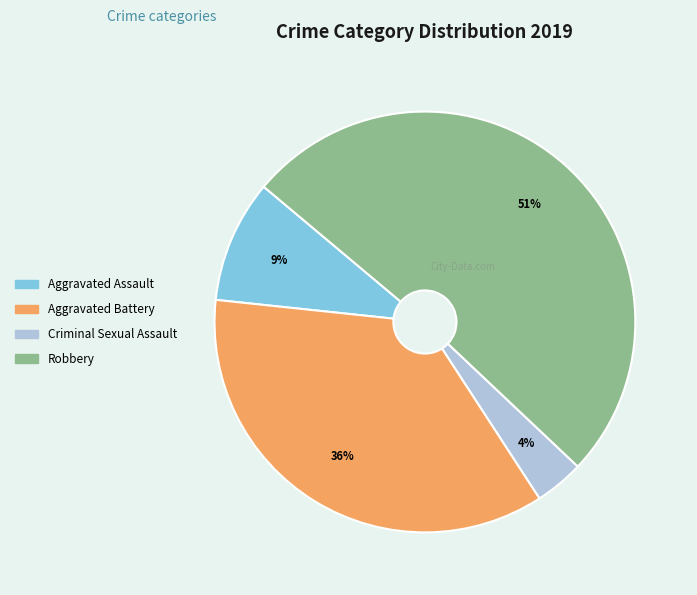

Is it true that Robbery is 51% of the pie?

True